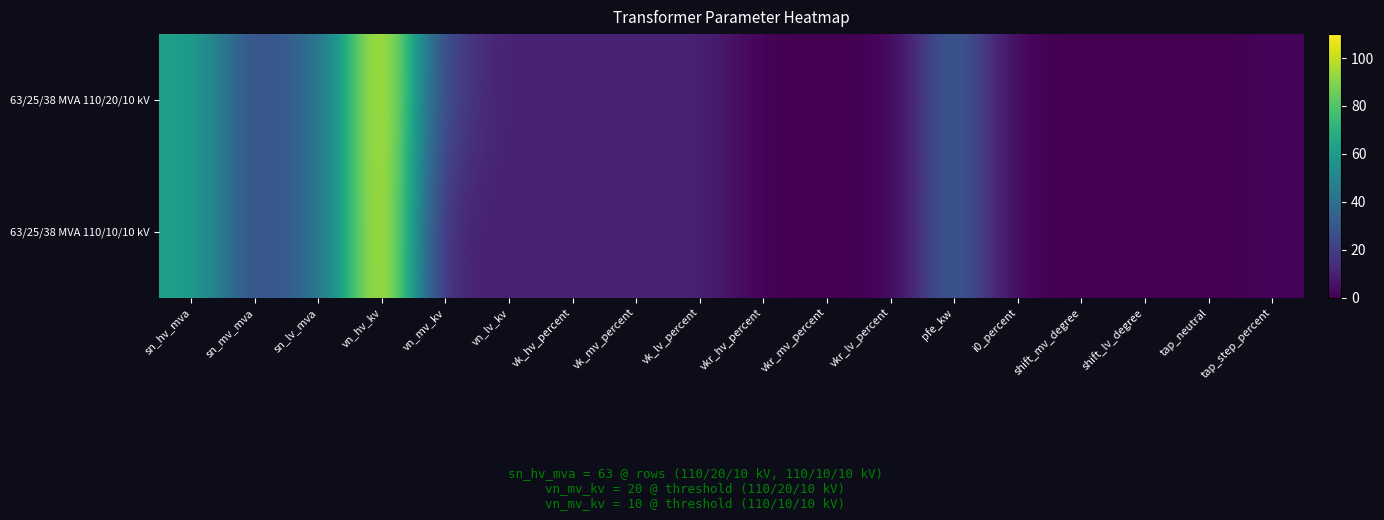

What is the total value across all series at tap_step_percent?

2.4